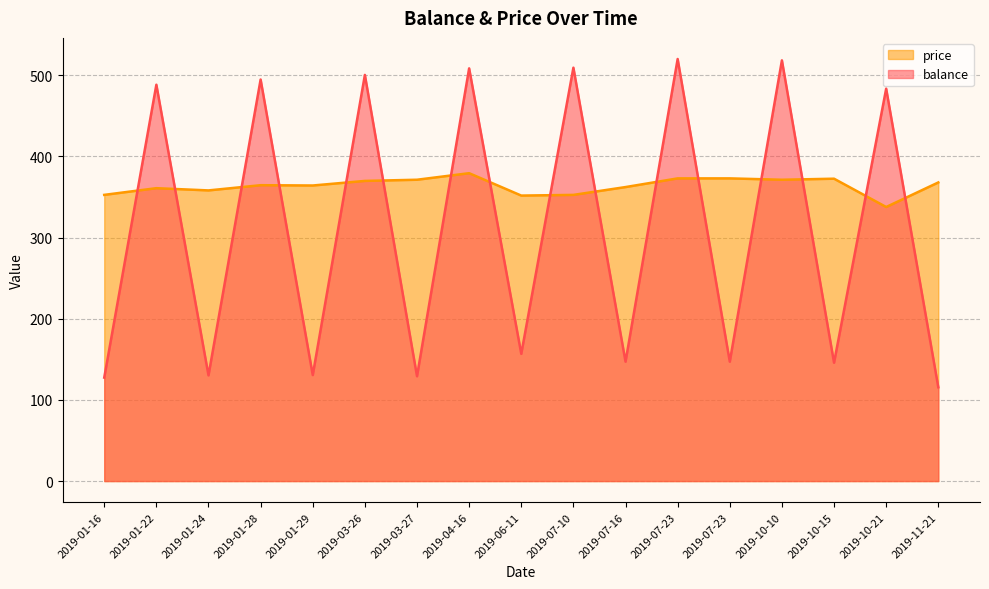

What is the difference between the balance values at 2019-01-16 and 2019-01-24?

2.8